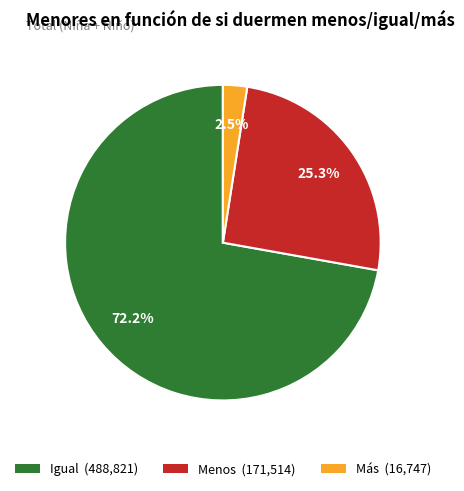

To the nearest percent, what portion does Igual represent?

72%